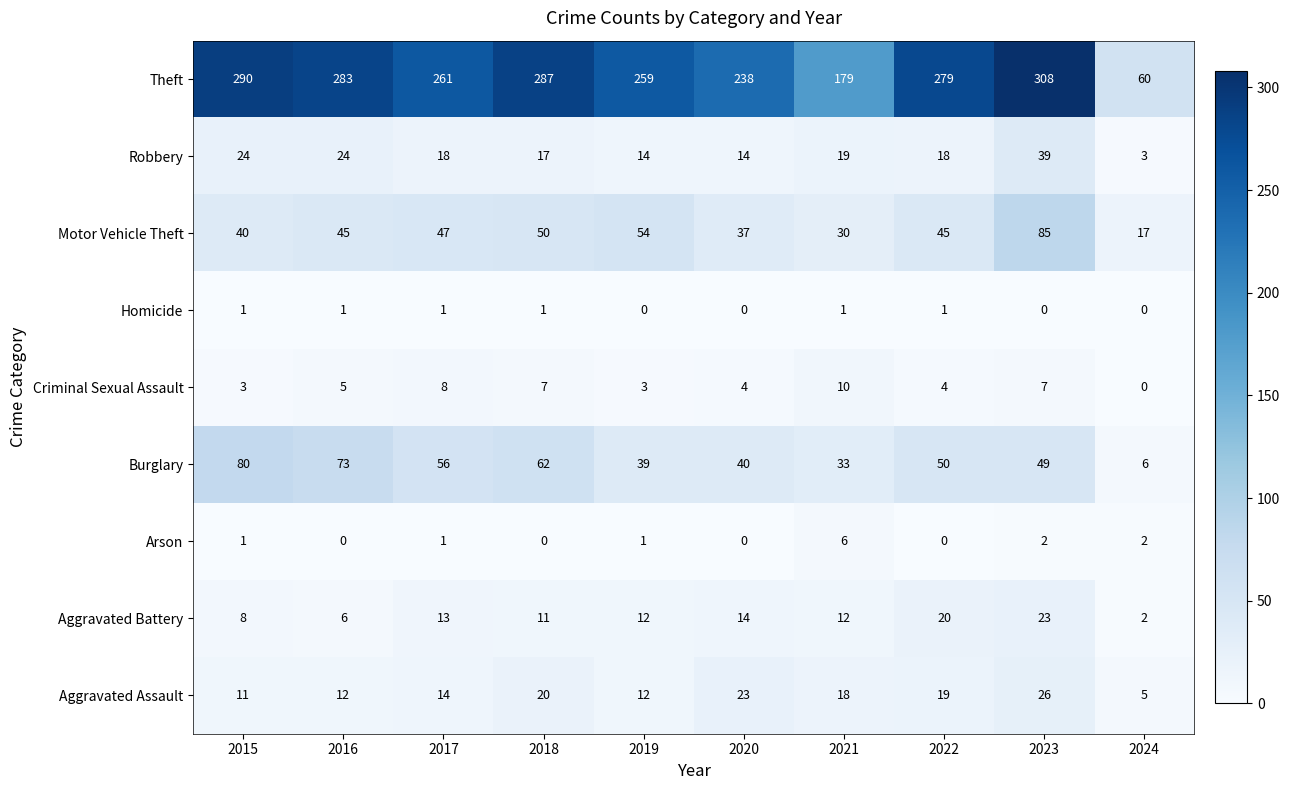

Is it true that Criminal Sexual Assault equals 5 at 2023?

False